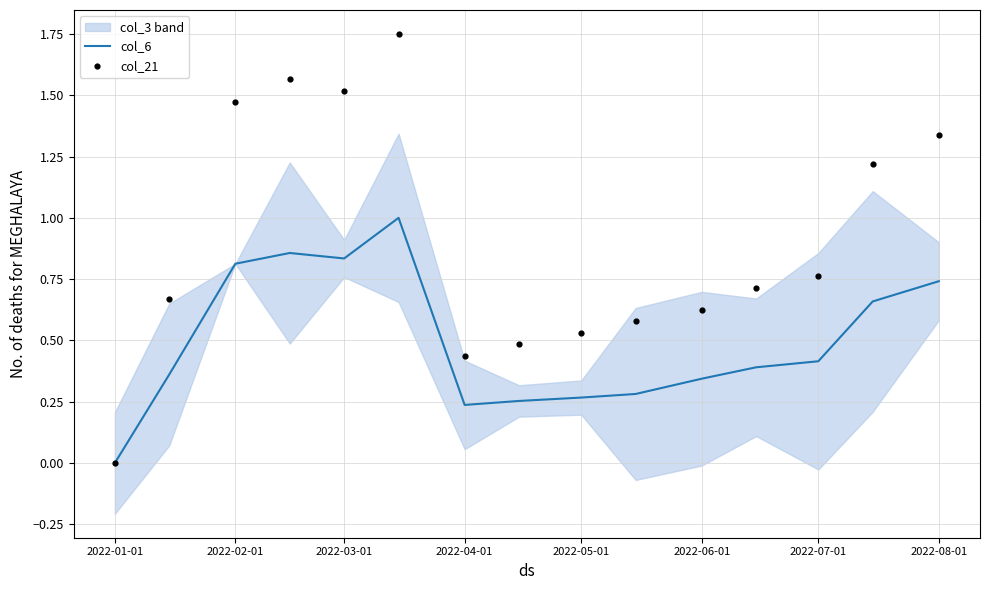

What are all the series names shown in the legend?

col_6, col_21